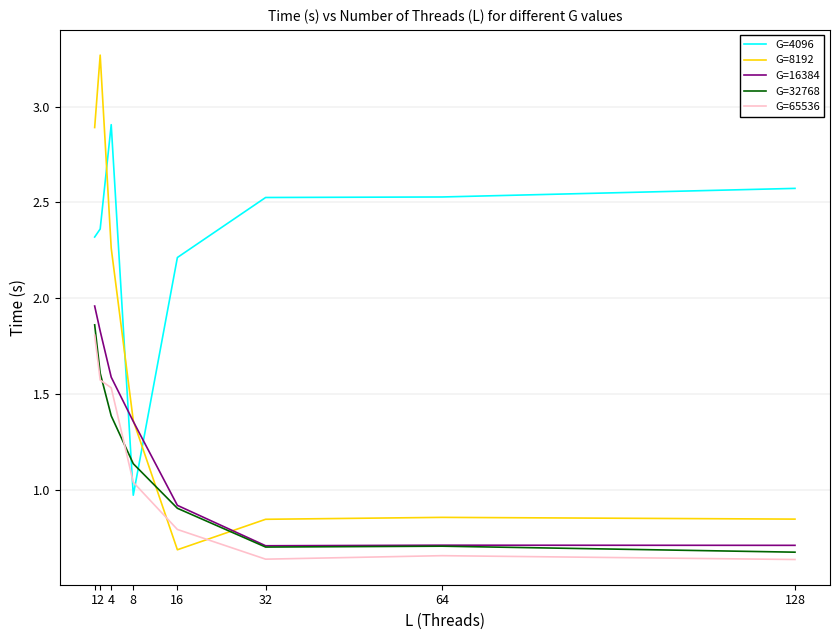

What is the sum of the G=8192 values at 4 and 32?

3.1